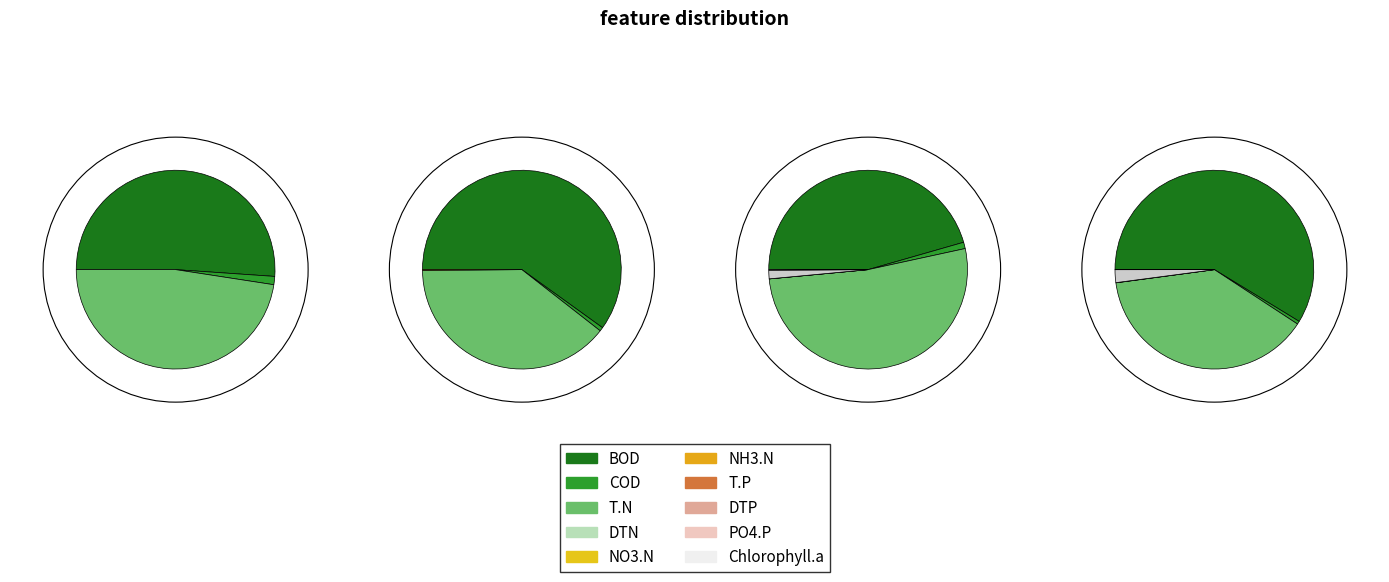

Count the number of slices in the pie.

4